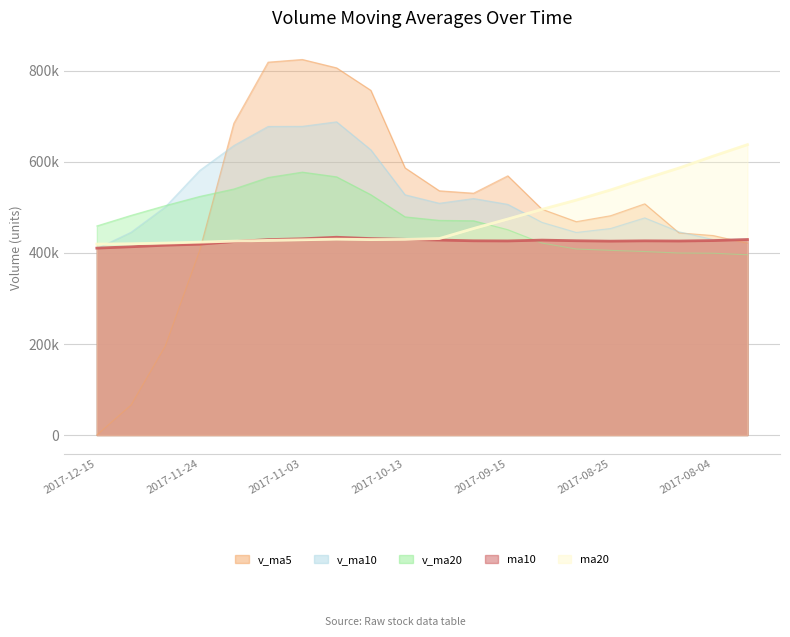

At which category is the sum across all series the highest?

2017-11-03